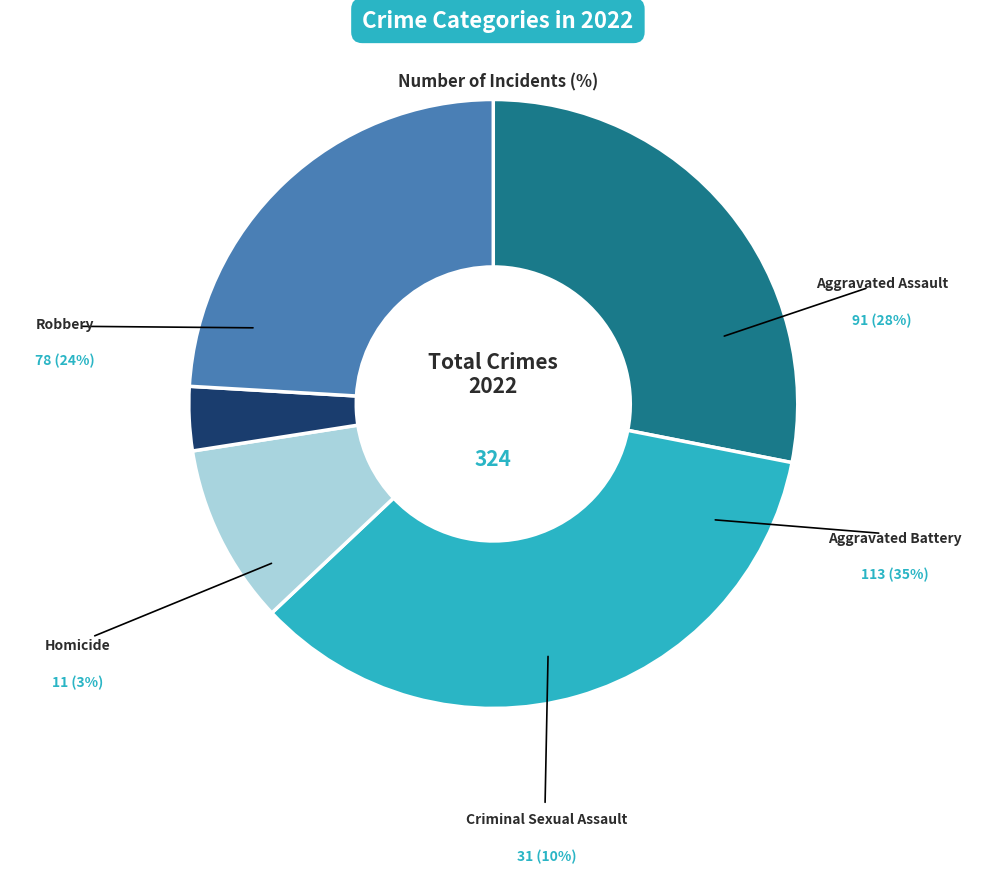

To the nearest percent, what is the average slice percentage?

20%